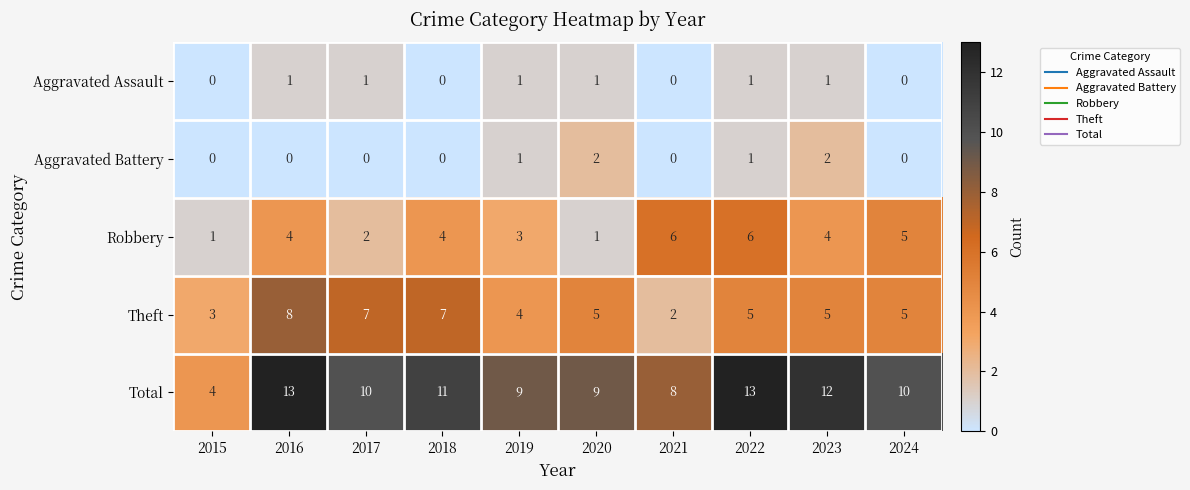

Which series has the largest range (max minus min)?

Total